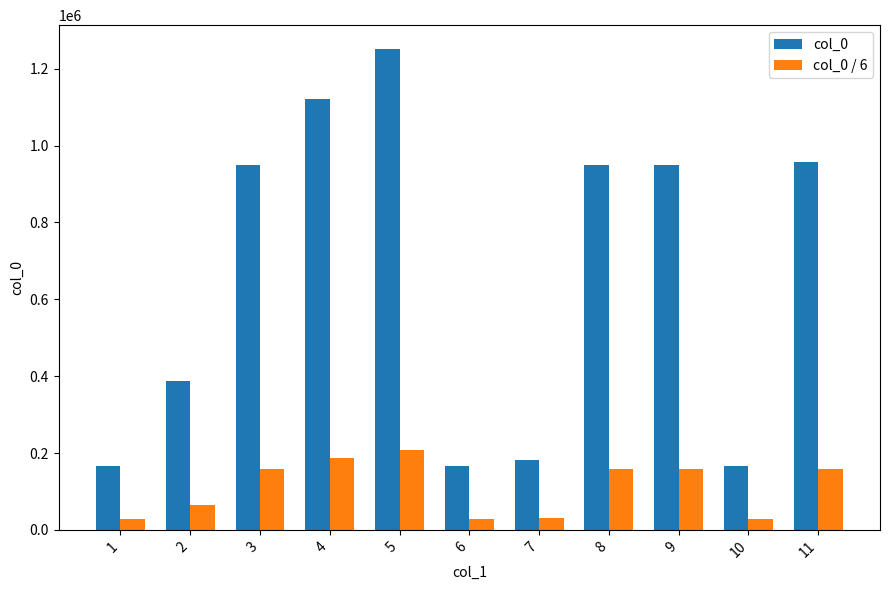

What is the difference between the highest and lowest values at 5?

1042460